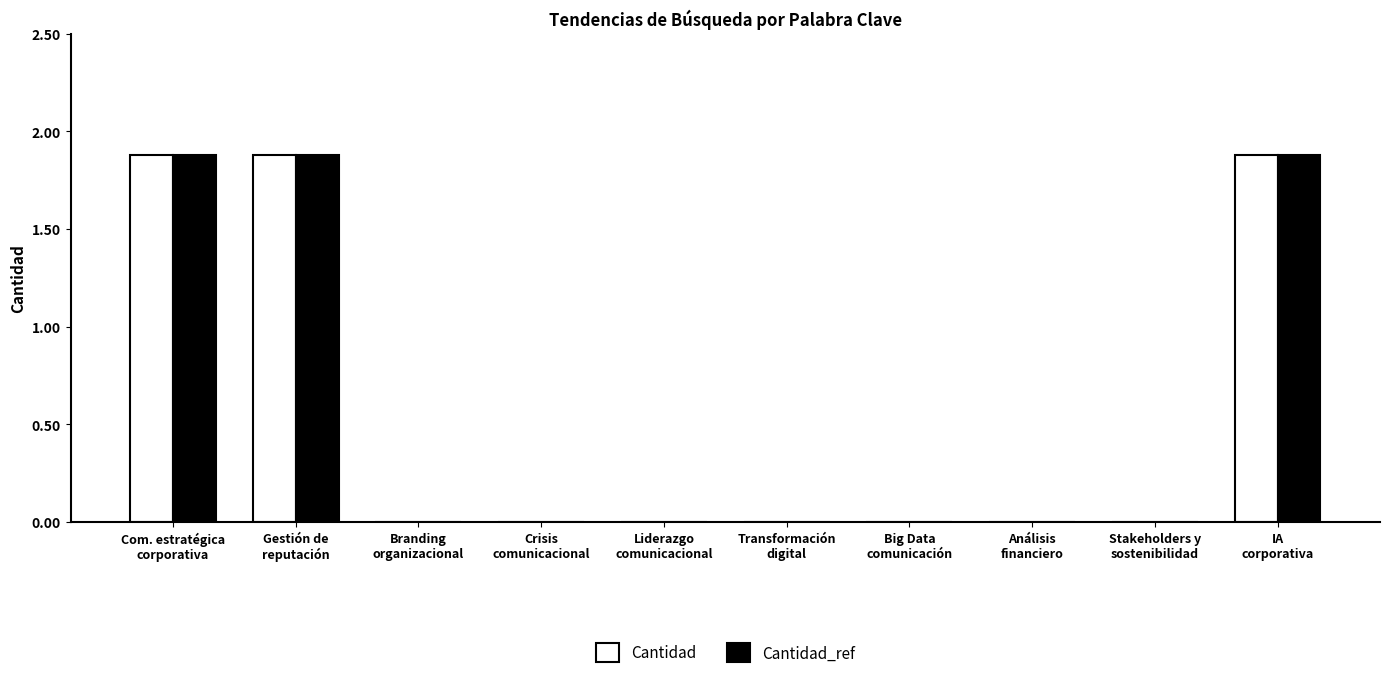

Reading left to right, what are all the values shown in this chart?

Cantidad: Com. estratégica
corporativa=1.9	Gestión de
reputación=1.9	Branding
organizacional=0.0	Crisis
comunicacional=0.0	Liderazgo
comunicacional=0.0	Transformación
digital=0.0	Big Data
comunicación=0.0	Análisis
financiero=0.0	Stakeholders y
sostenibilidad=0.0	IA
corporativa=1.9
Cantidad_ref: Com. estratégica
corporativa=1.9	Gestión de
reputación=1.9	Branding
organizacional=0.0	Crisis
comunicacional=0.0	Liderazgo
comunicacional=0.0	Transformación
digital=0.0	Big Data
comunicación=0.0	Análisis
financiero=0.0	Stakeholders y
sostenibilidad=0.0	IA
corporativa=1.9